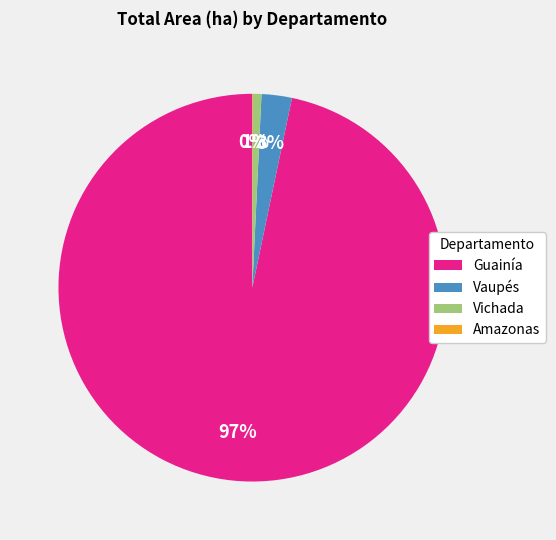

Which category has the biggest portion of the pie?

Guainía